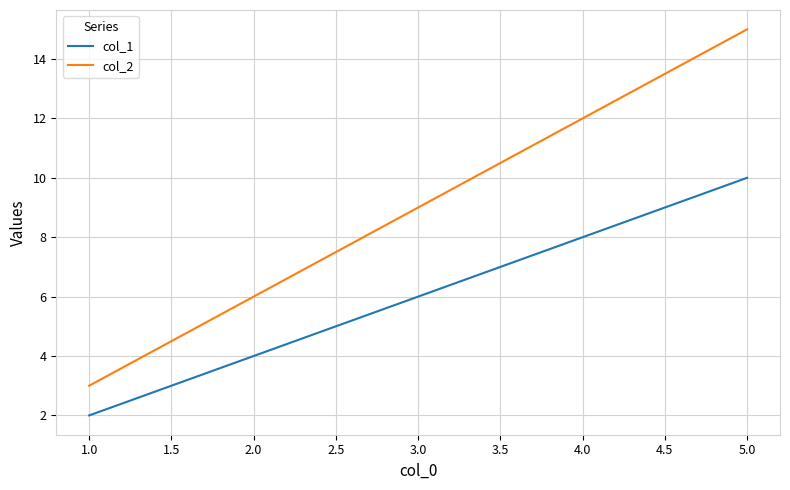

What is the sum of all col_1 values?

30